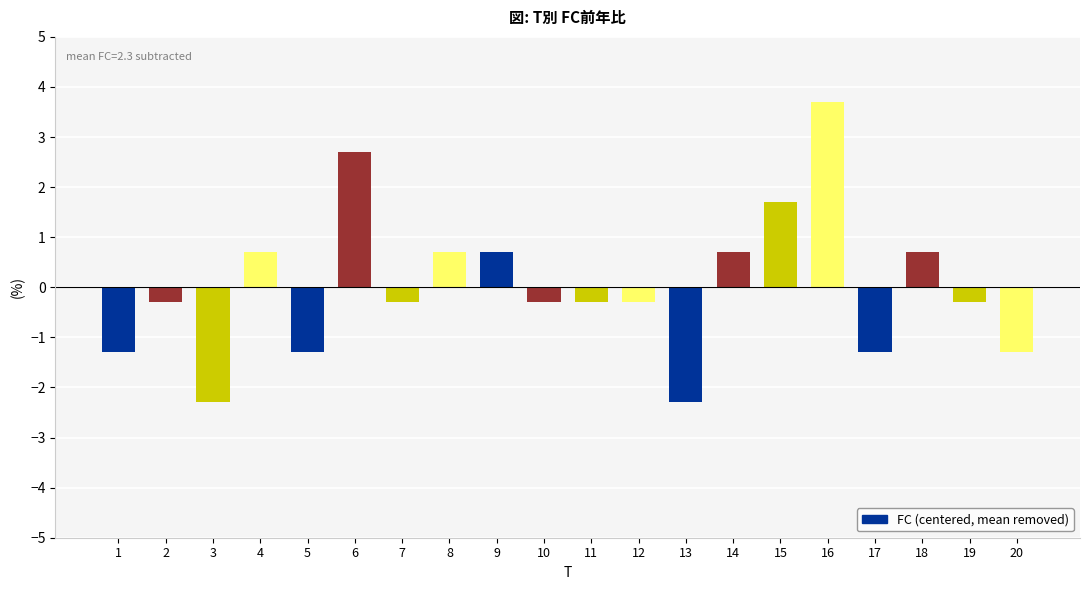

What is the approximate value at 5?

-1.3